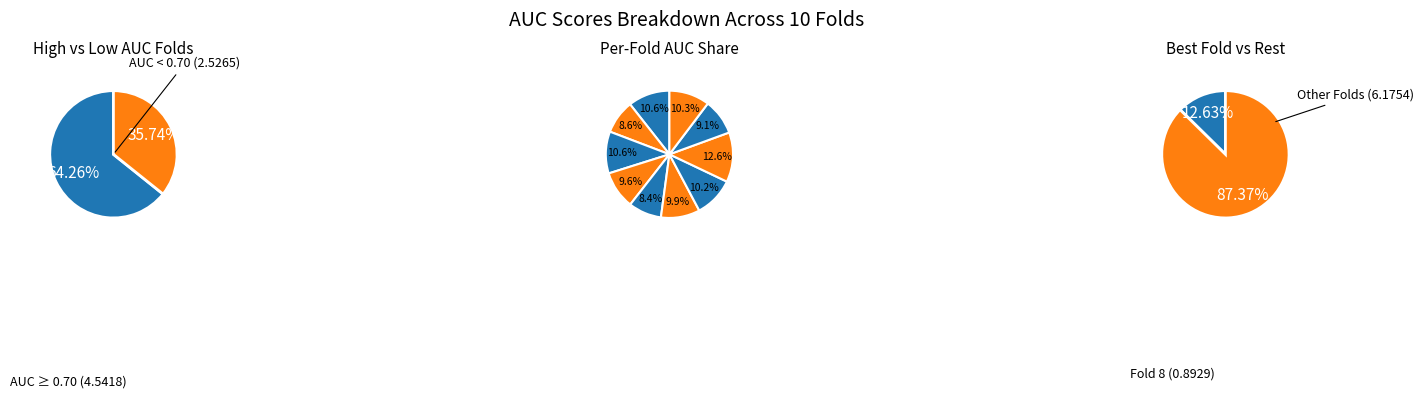

The Fold 4 slice represents 19% of the pie. True or false?

False